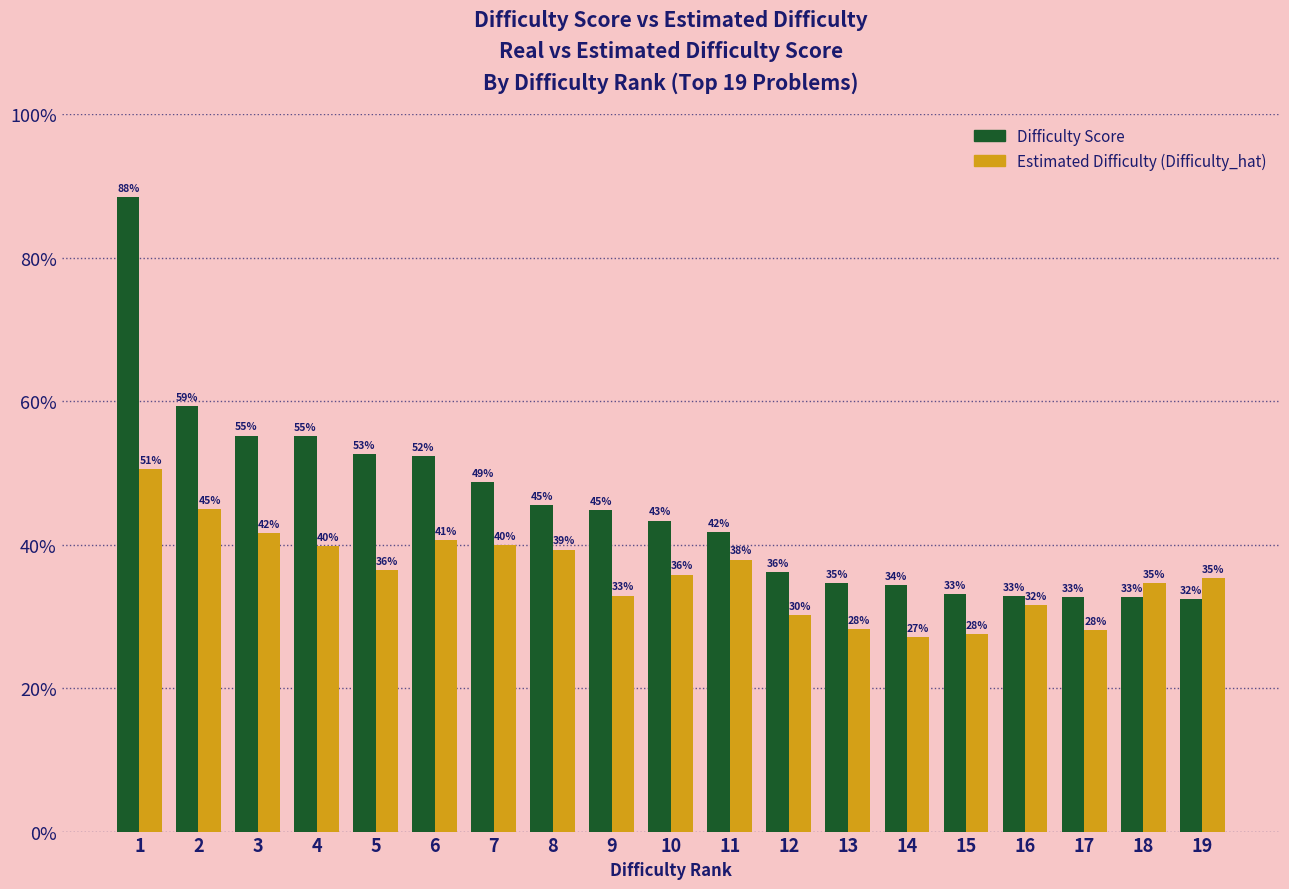

Read the Estimated Difficulty (Difficulty_hat) value at 11.

0.4